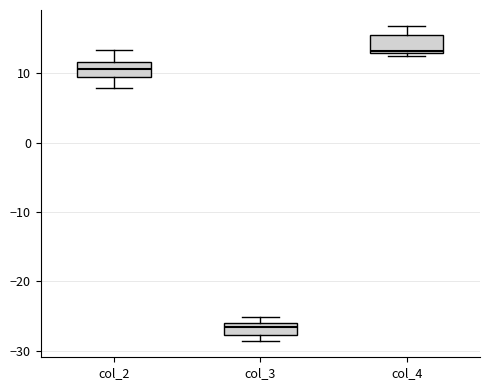

Where is the upper edge of the box for col_2 on the y-axis? The values are not printed on the chart, so give them approximately, as read against the axis.

12